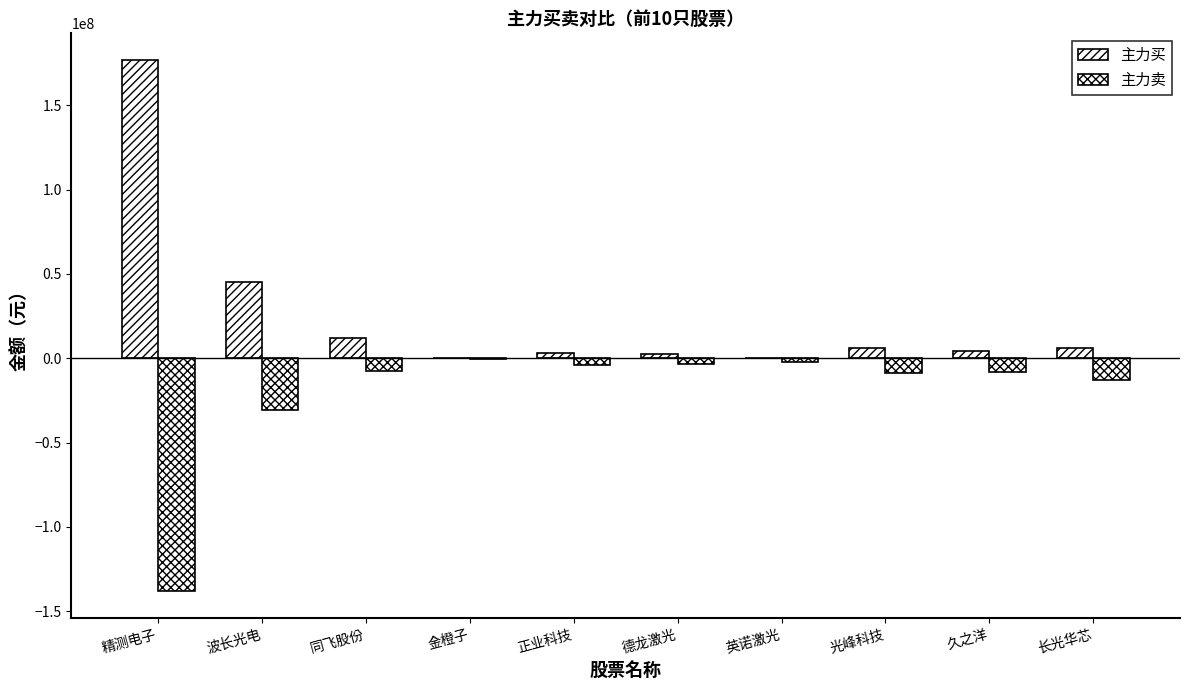

What is the difference between the maximum and minimum values in the 主力卖 series?

137748510